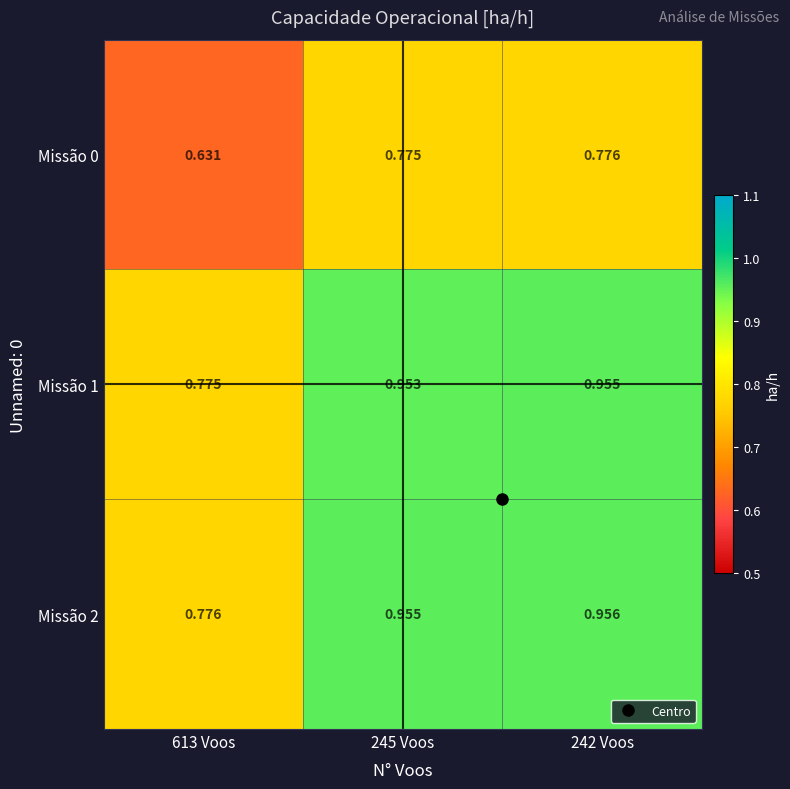

Is the value of Missão 0 at 245 Voos greater than the value of Missão 2 at 245 Voos?

No